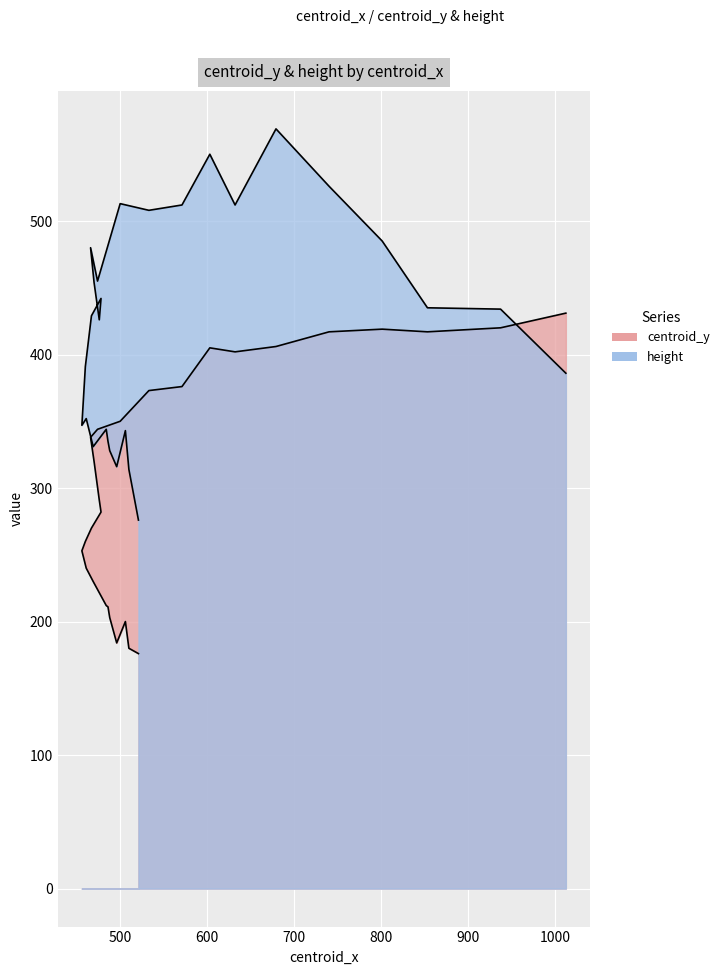

What is the total value across all series at 469?

561